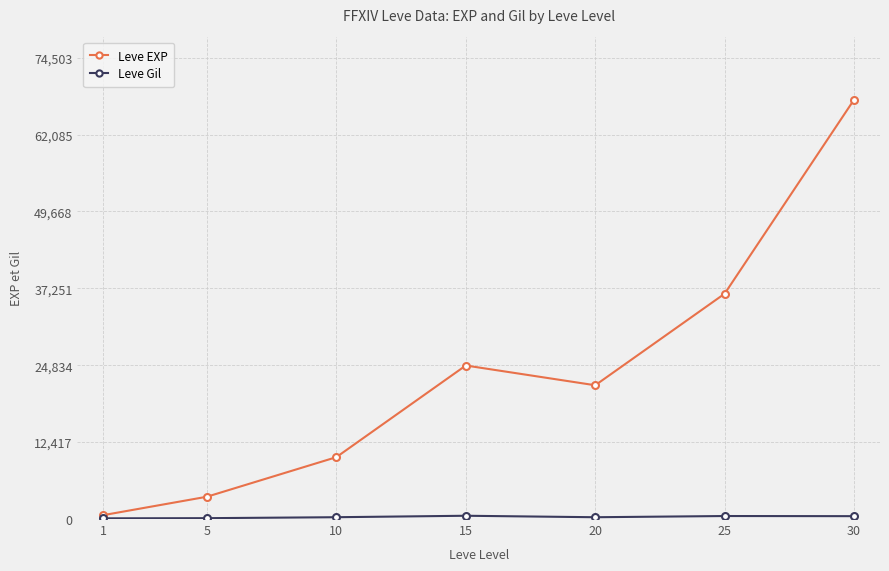

List the labels in order of Leve EXP value, largest first.

30, 25, 15, 20, 10, 5, 1